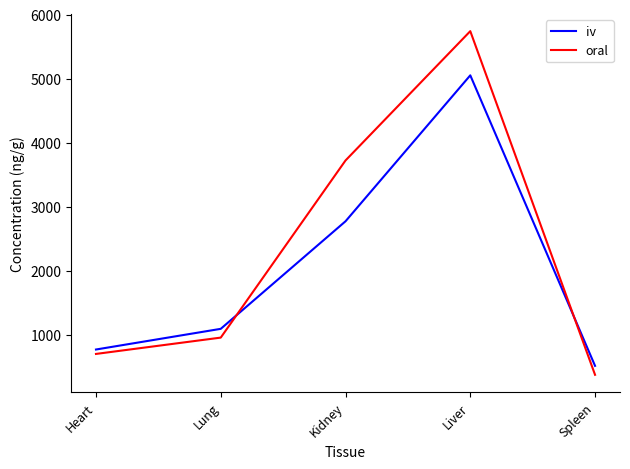

At which category is the sum across all series the highest?

Liver